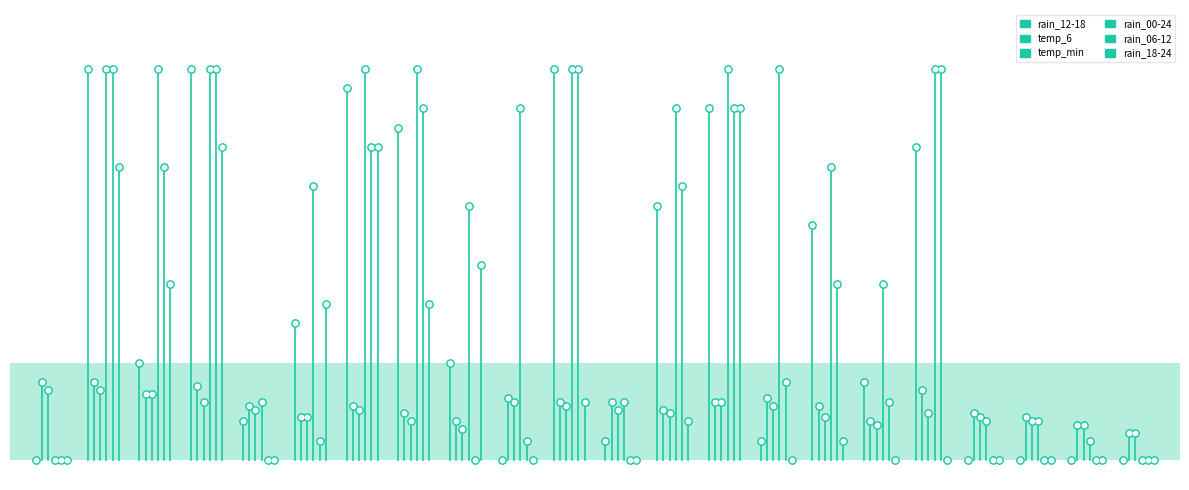

Which series has the largest Y range (max minus min)?

rain_12-18